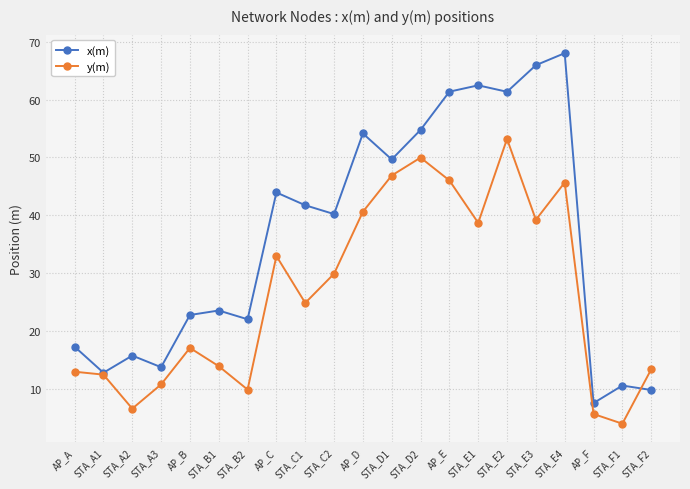

What is the approximate value of x(m) at AP_F?

7.5